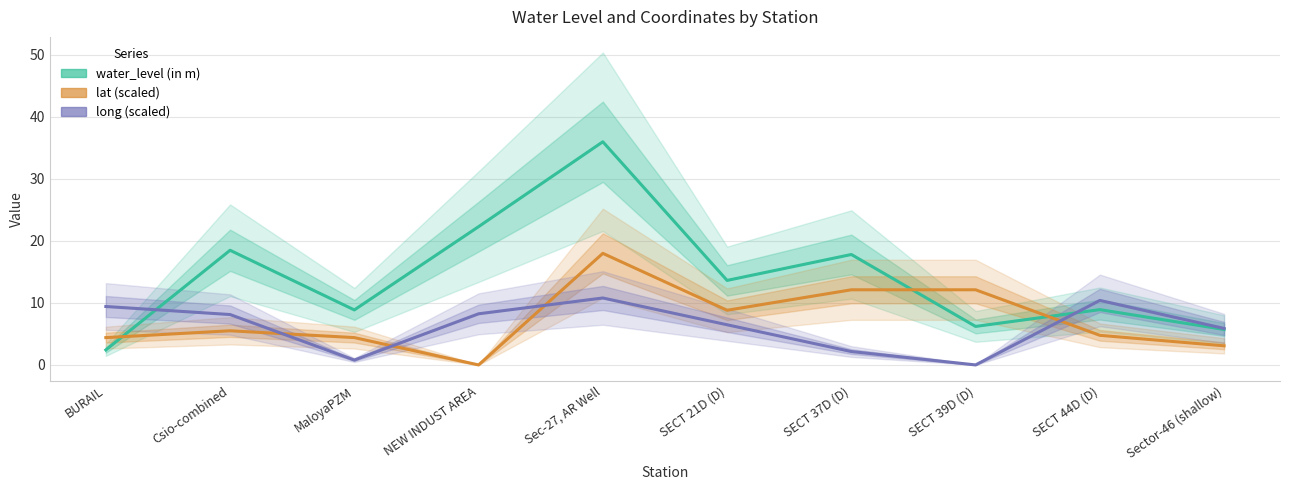

Is this an area chart (filled region under the line)?

No